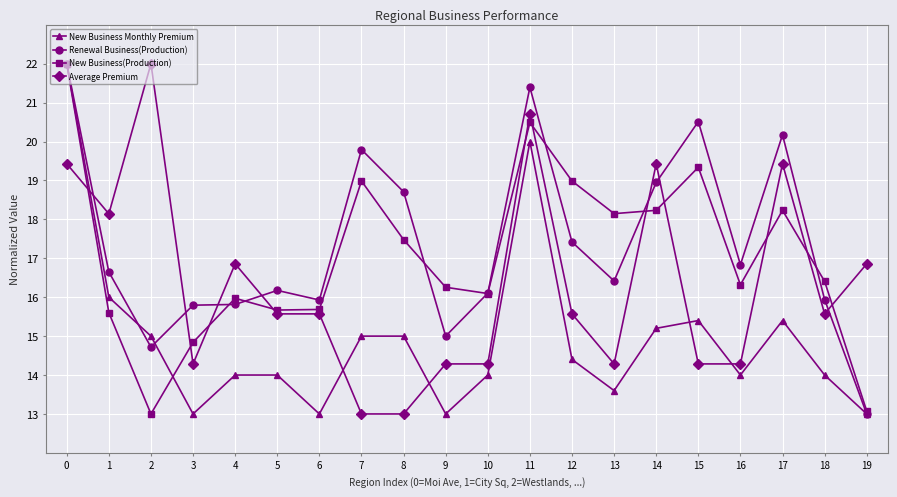

What is the smallest value displayed?

13.0